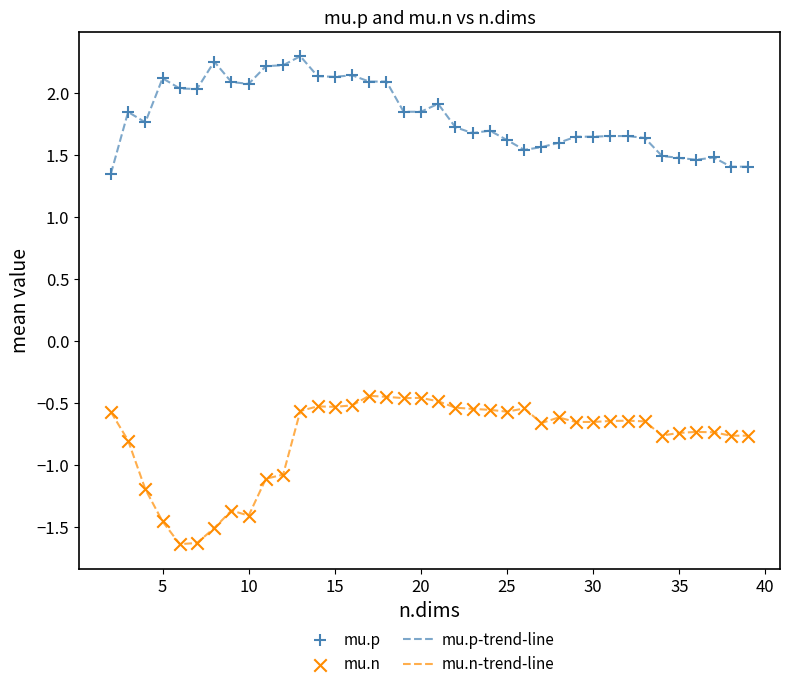

Which series has the widest spread of values?

mu.n-trend-line